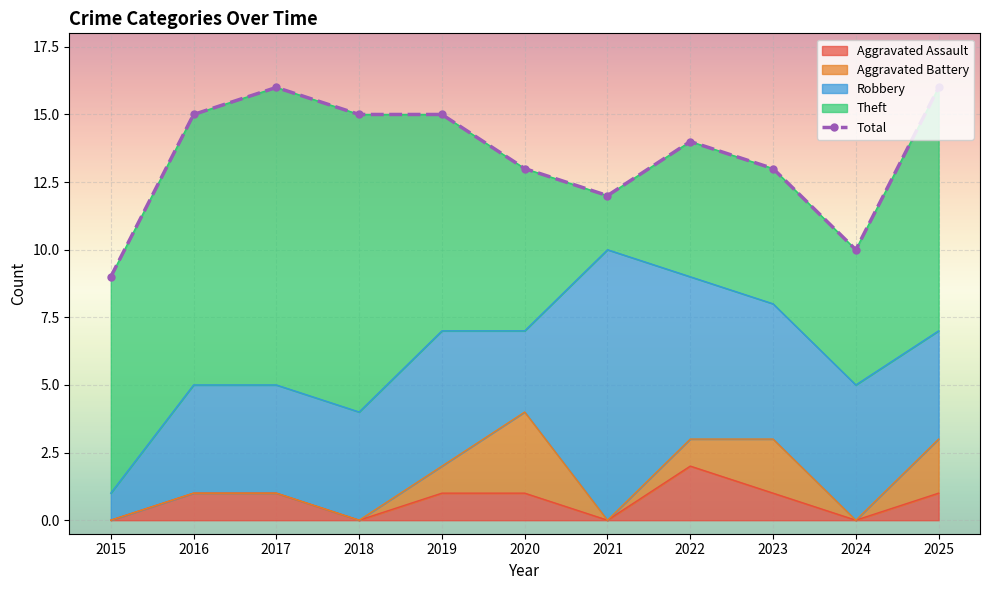

How many data points are above 14?

5